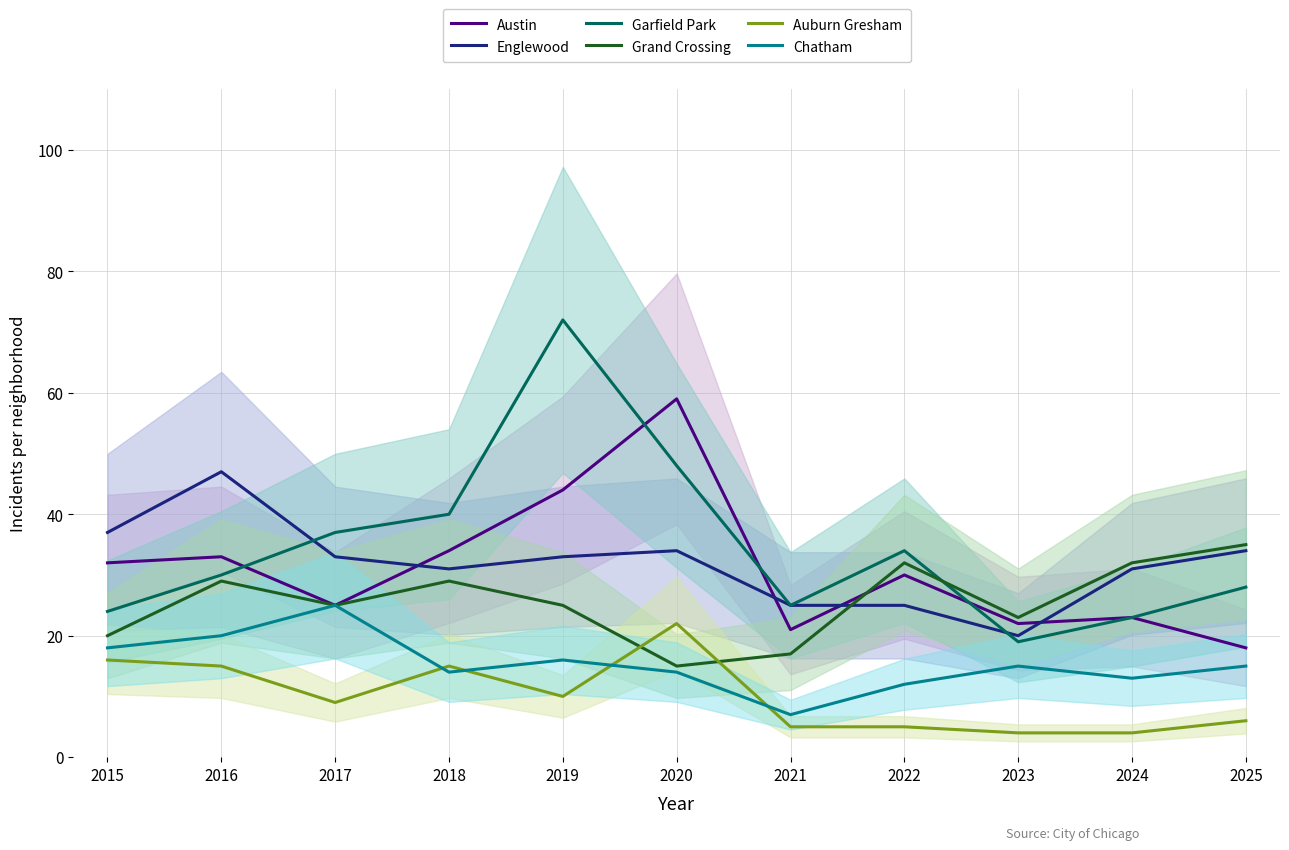

What is the value of the Garfield Park point at the 8th from the left?

34